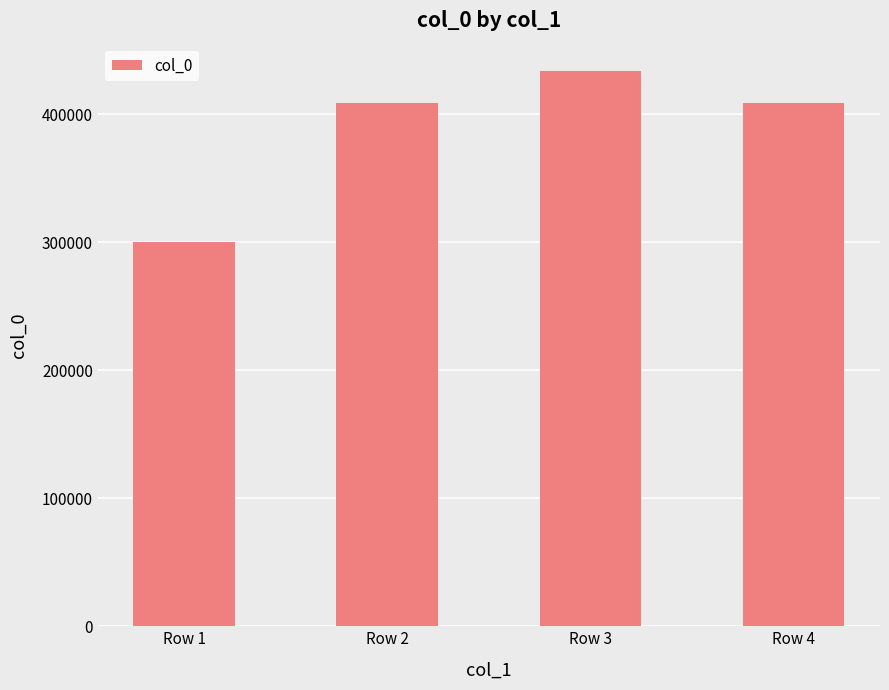

What is the change in value from Row 1 to Row 2?

+108111